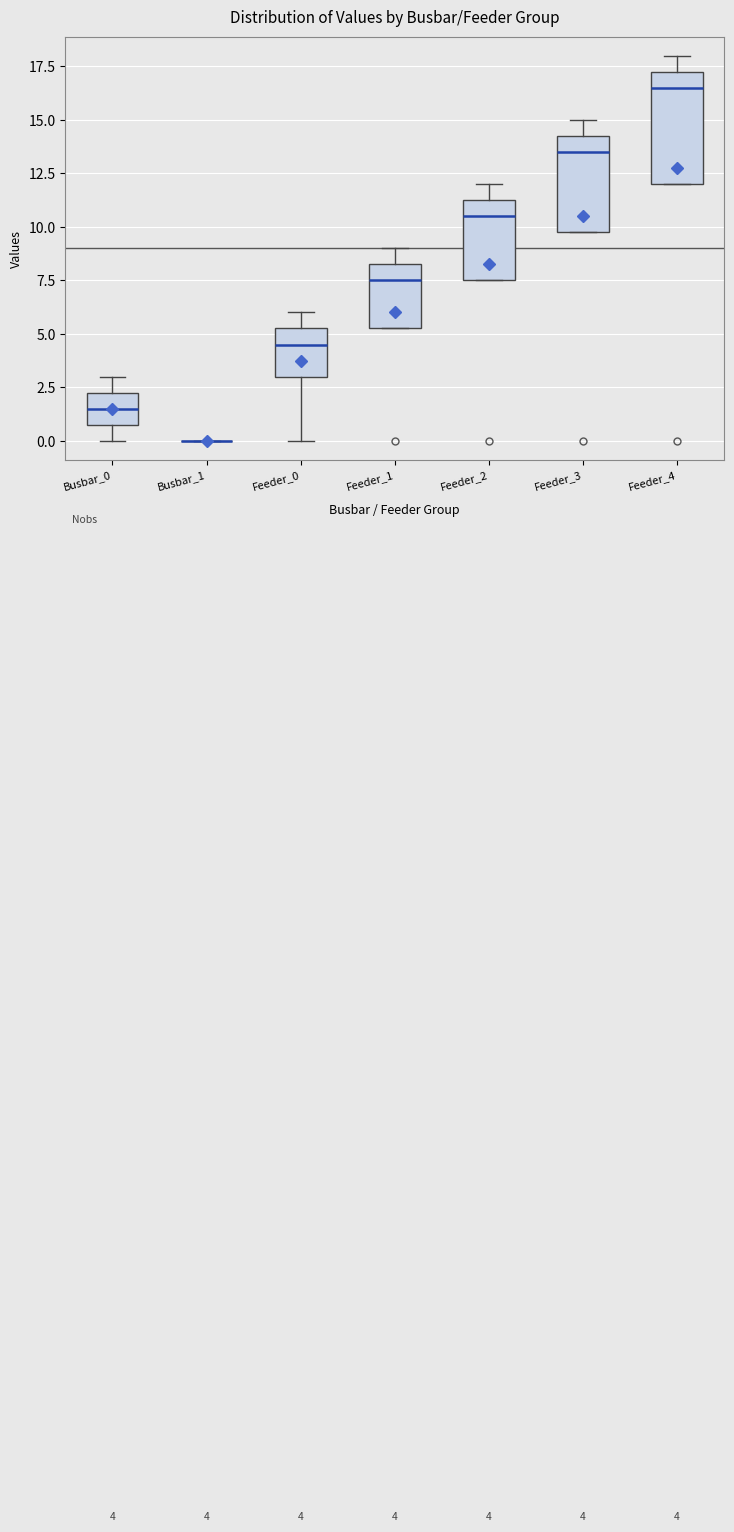

Comparing the boxes themselves (not the whiskers), which one is the tallest?

Feeder_4